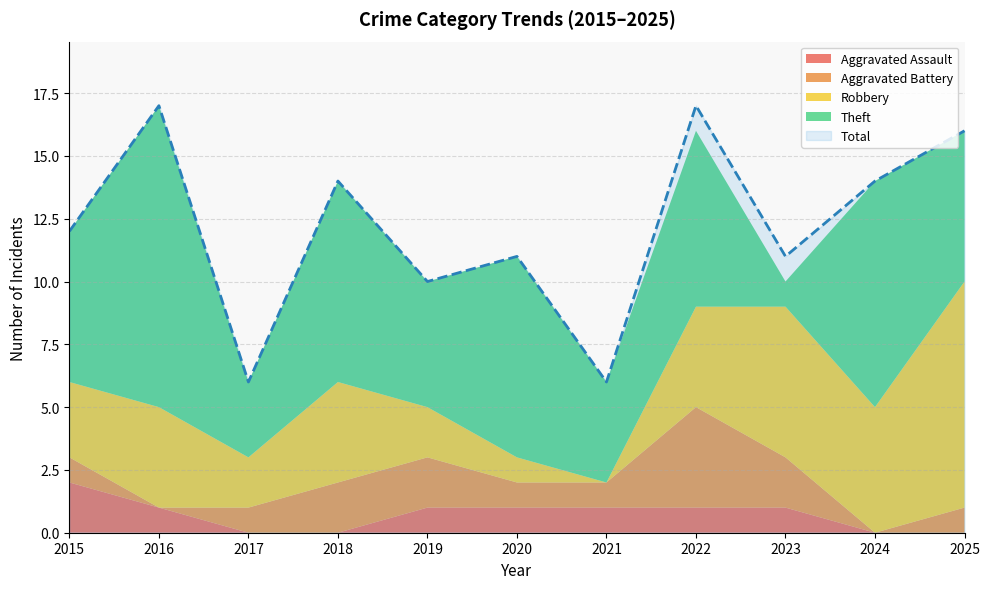

Is the value of Robbery at 2024 greater than the value of Aggravated Battery at 2019?

Yes